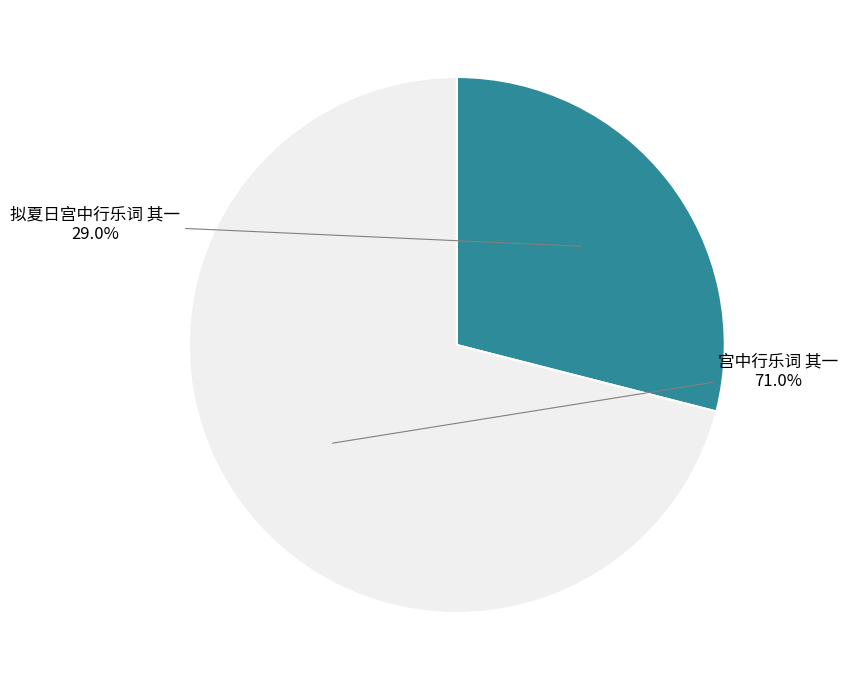

Count the number of slices in the pie.

2